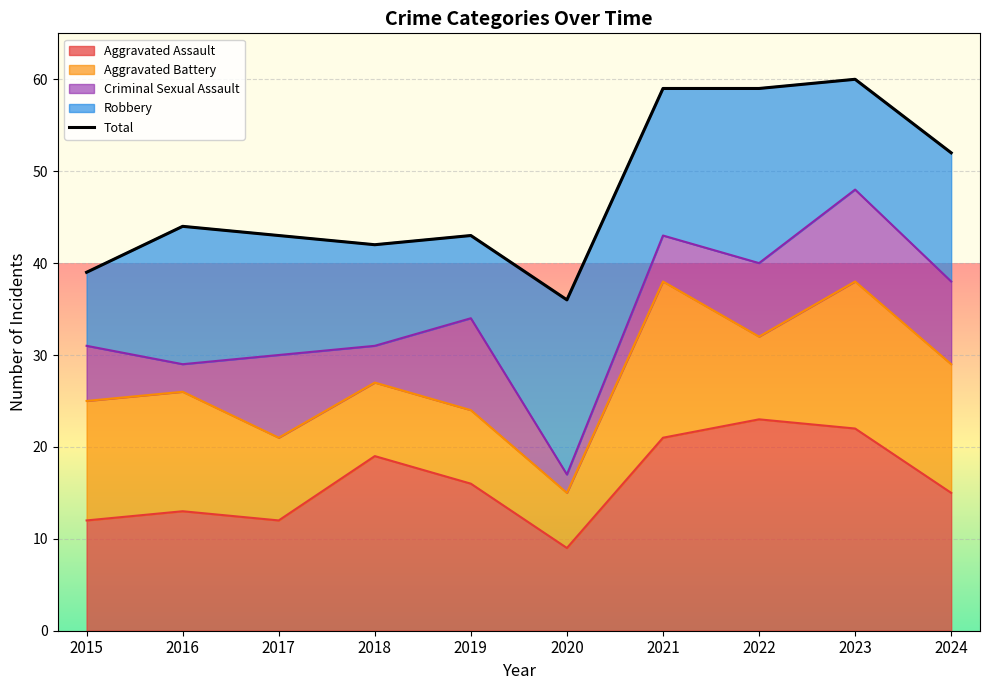

How many points are lower than both their immediate neighbors (excluding endpoints)?

2